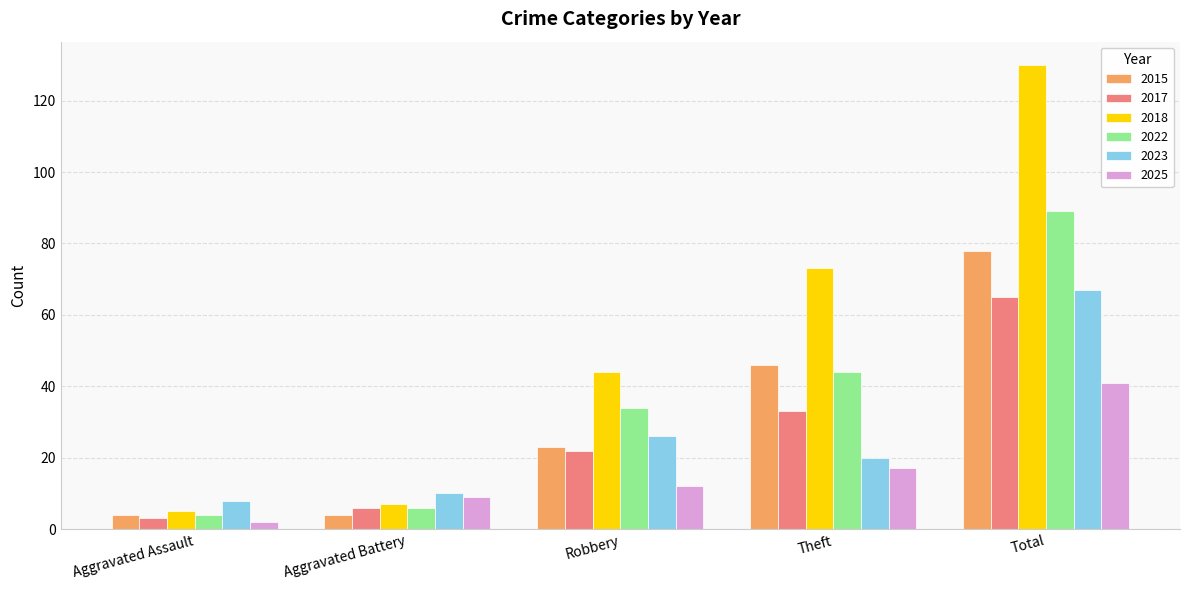

Count the number of data series in this chart.

6